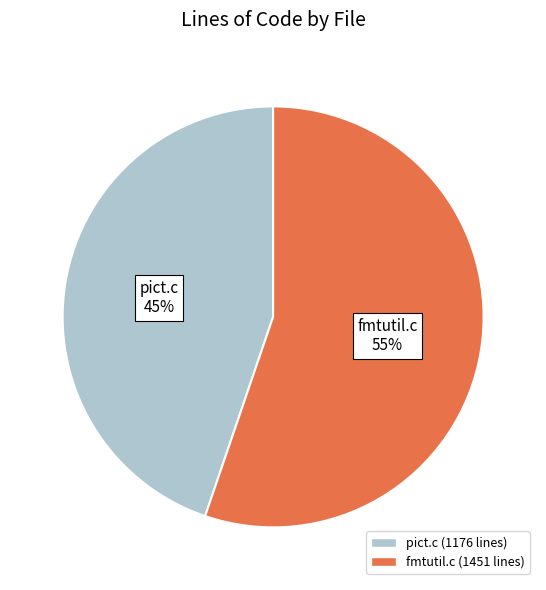

Rank the categories by value from lowest to highest.

pict.c, fmtutil.c